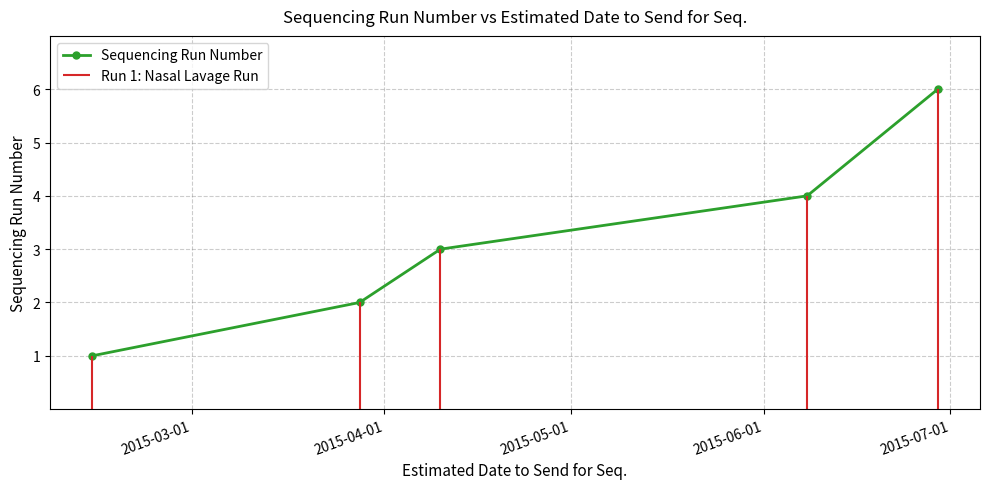

Count the number of data series in this chart.

1